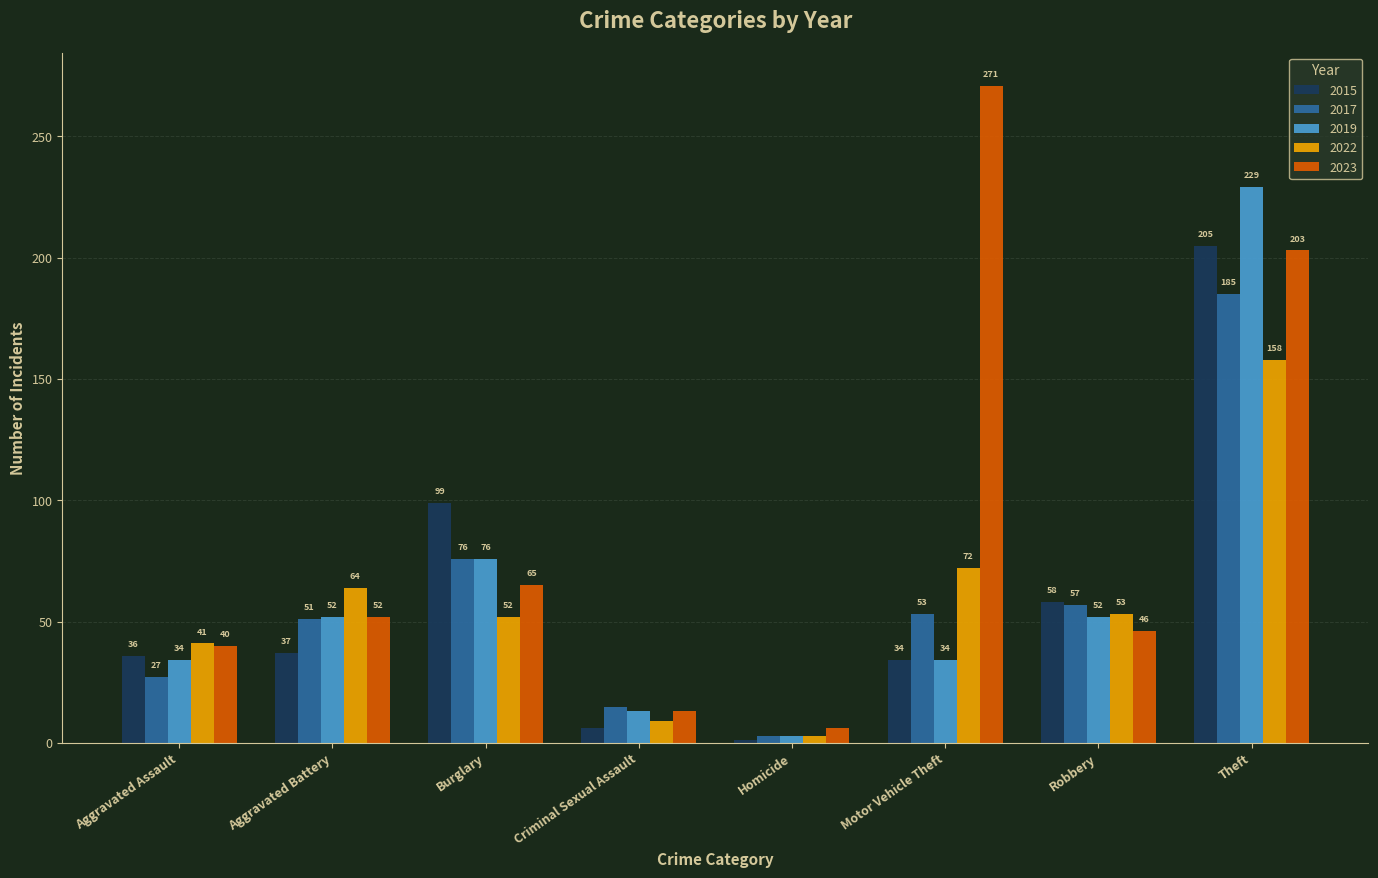

At how many categories does at least one series exceed 131?

2